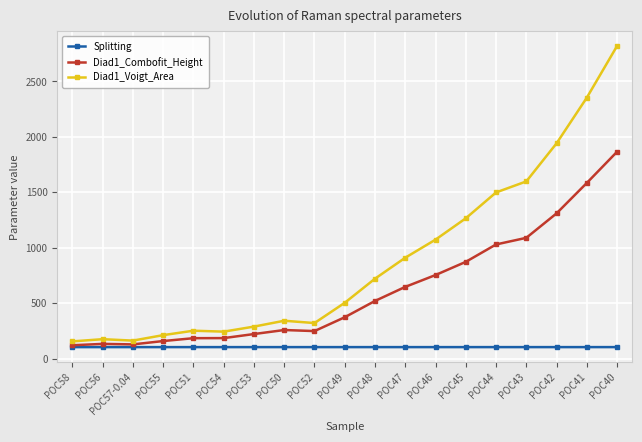

What is the highest value of the Diad1_Voigt_Area series?

2819.2